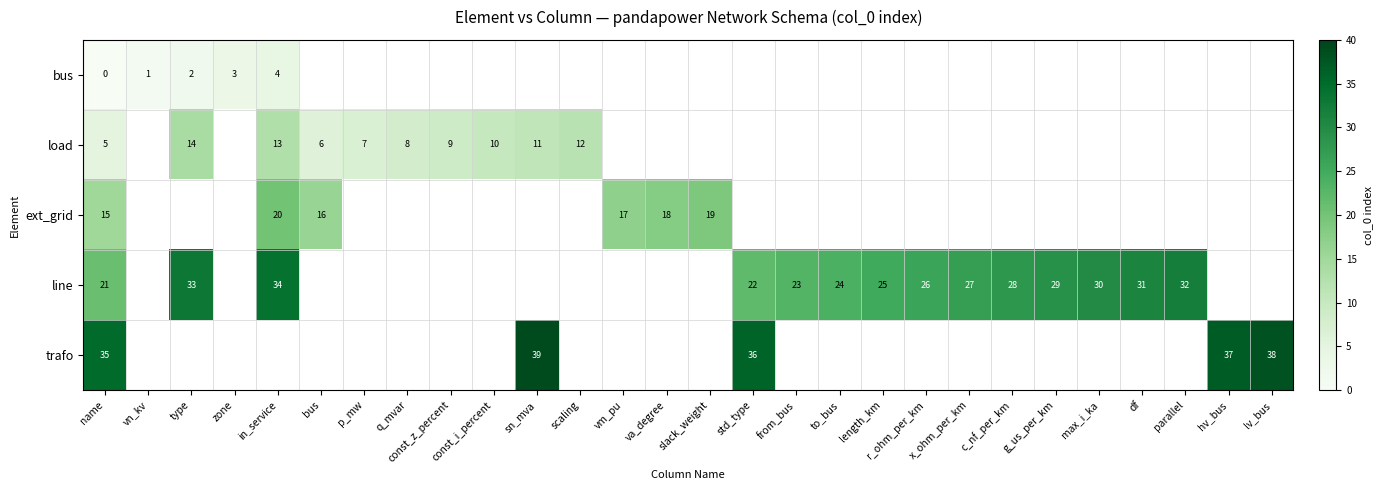

The value of bus at type is 2. True or false?

True